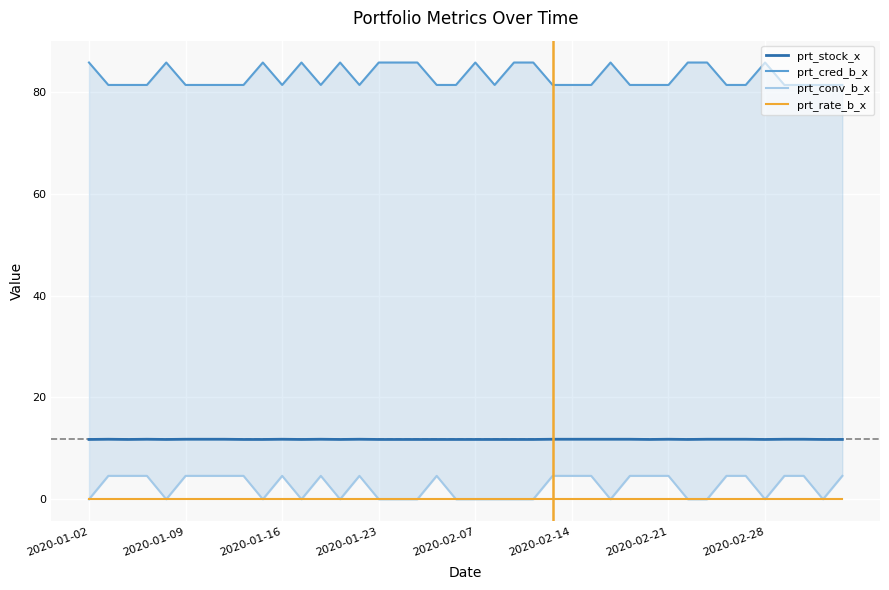

At which label does prt_cred_b_x reach its peak?

2020-01-02